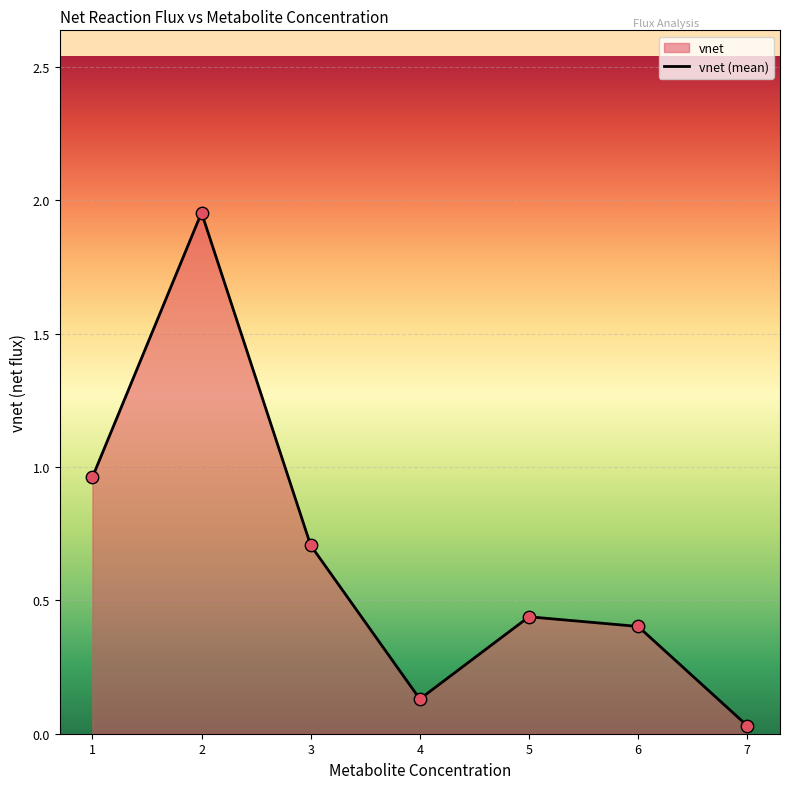

What is the change in value from 1 to 4?

-0.8